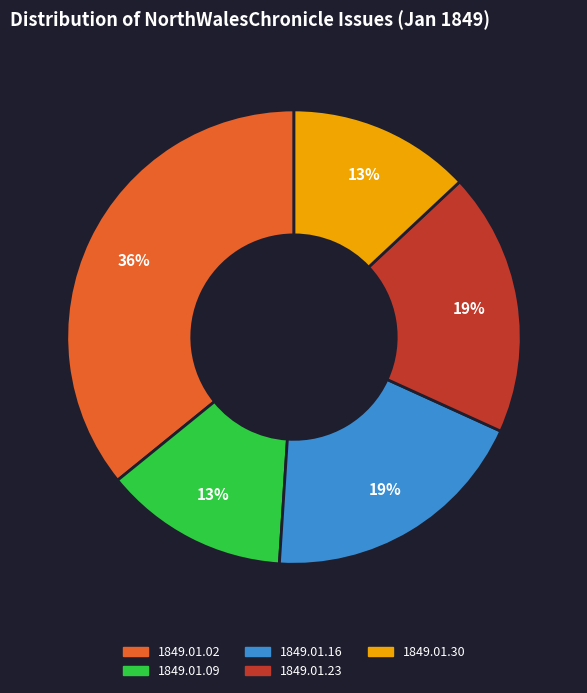

To the nearest percent, what is the difference between the largest and smallest slice percentages?

23%